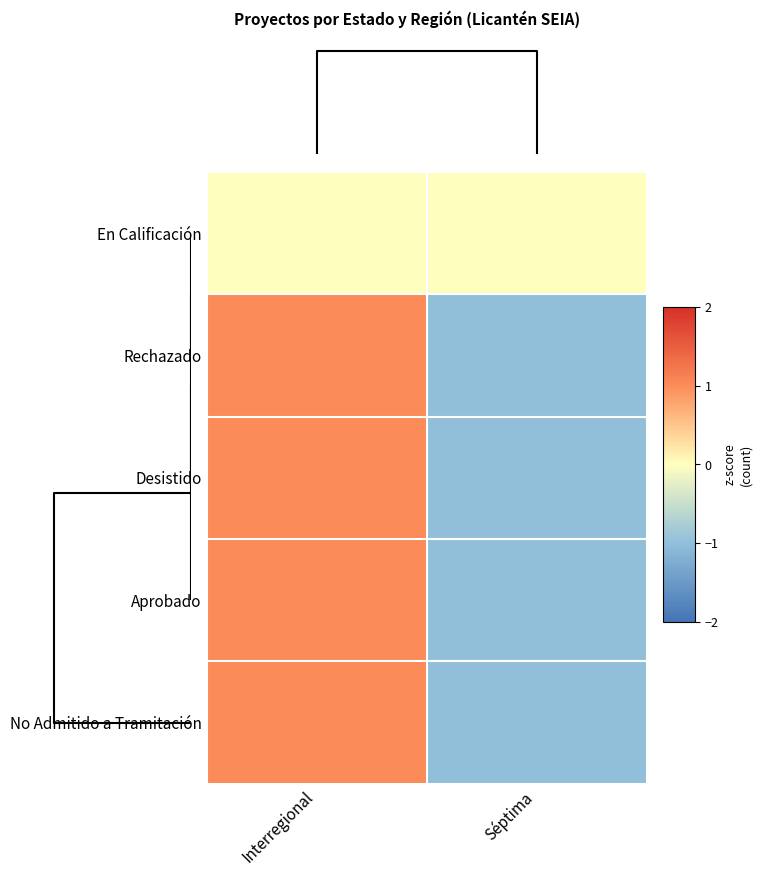

Rank the series at Séptima from highest to lowest value.

En Calificación, Rechazado, Desistido, Aprobado, No Admitido a Tramitación